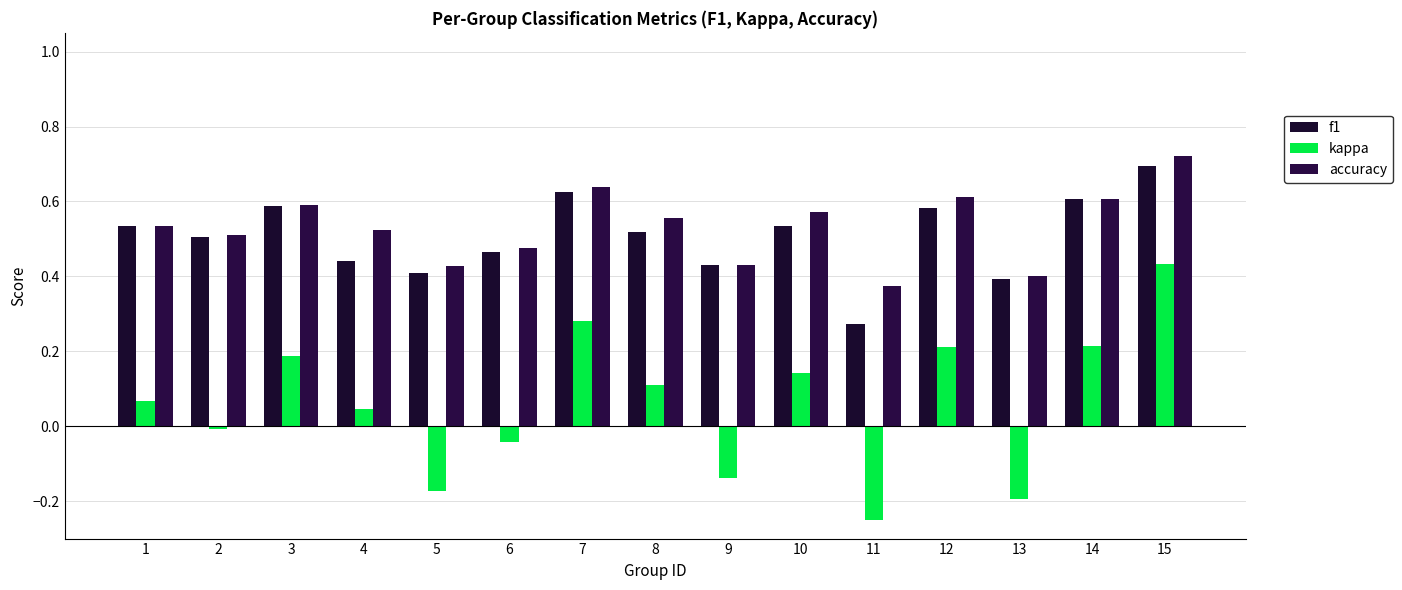

At how many categories does at least one series exceed 0?

15